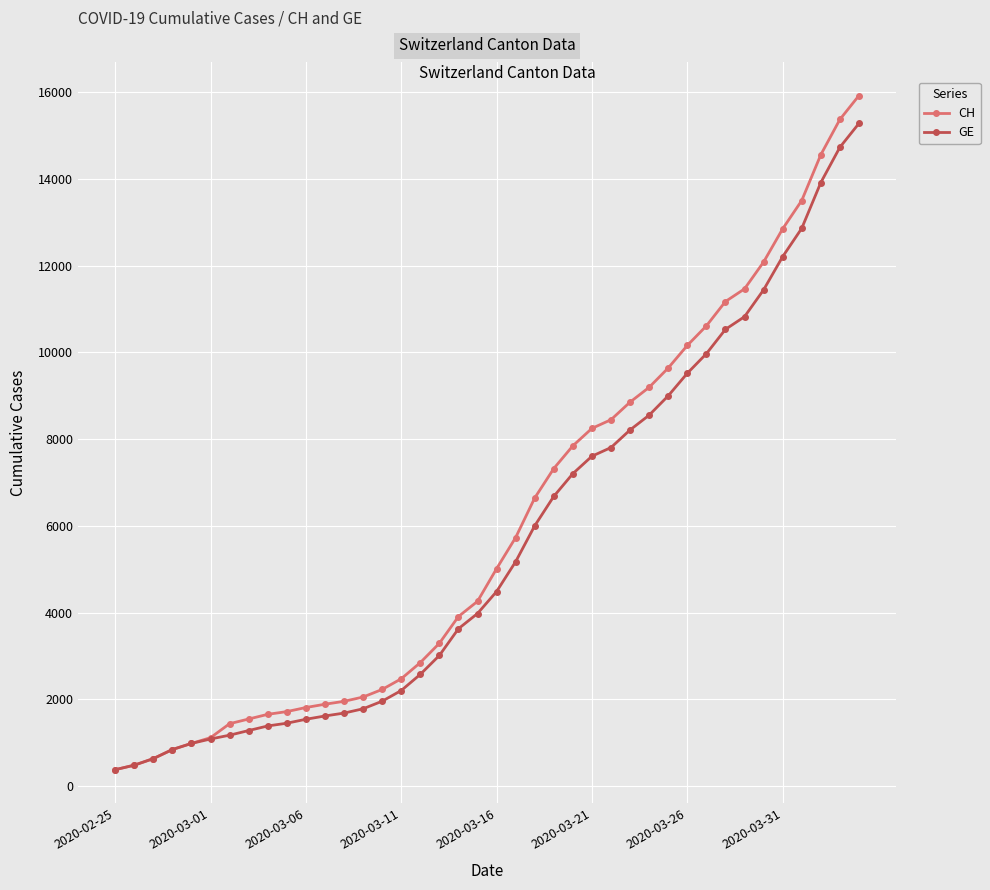

How many distinct data groups are displayed?

2